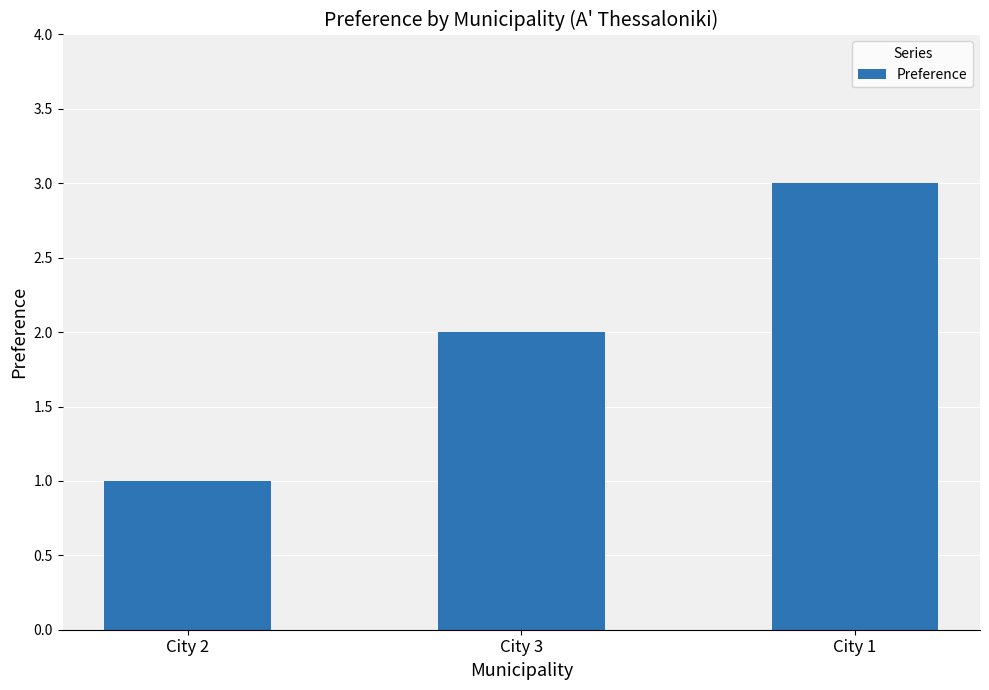

Rank the categories by value from highest to lowest.

City 1, City 3, City 2